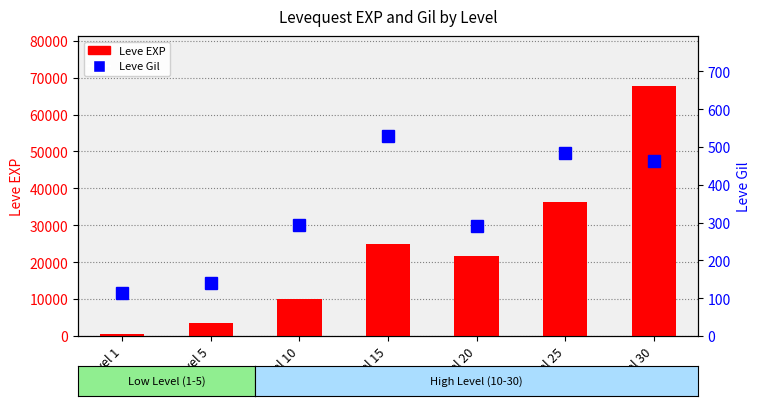

At how many categories does at least one series exceed 62464?

1